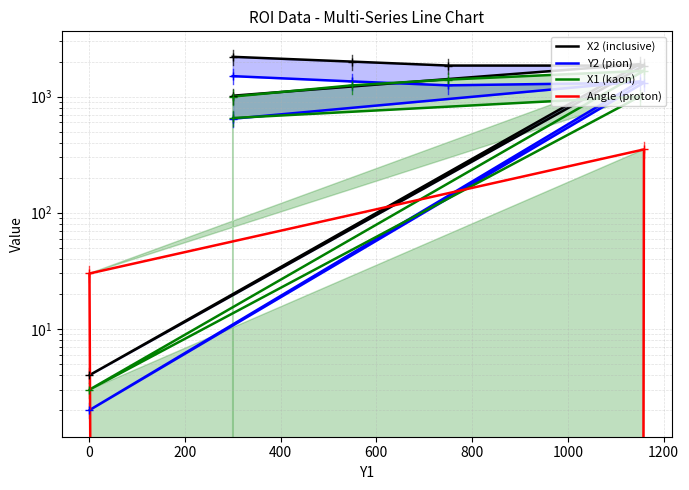

Is the value of X2 at 800 greater than the value of Y2 at 1000?

Yes